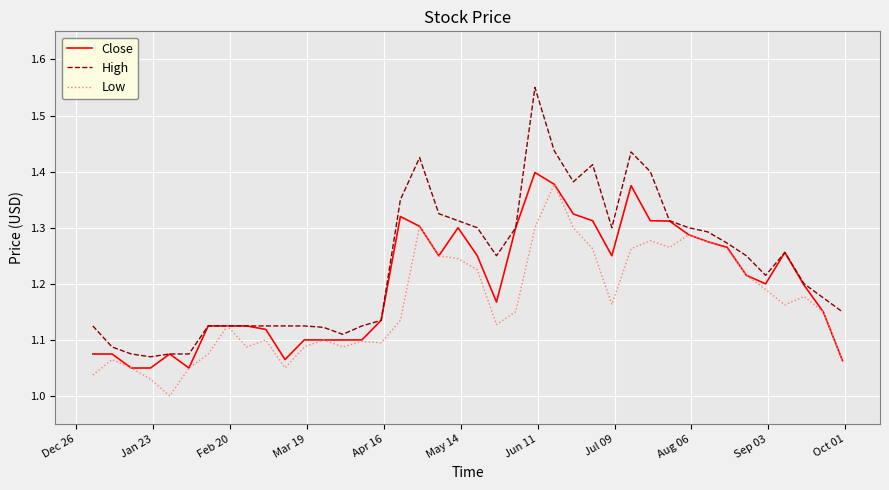

Which series has the widest spread of values?

High